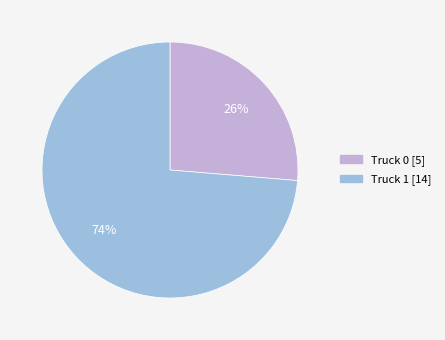

How many segments does this pie chart have?

2